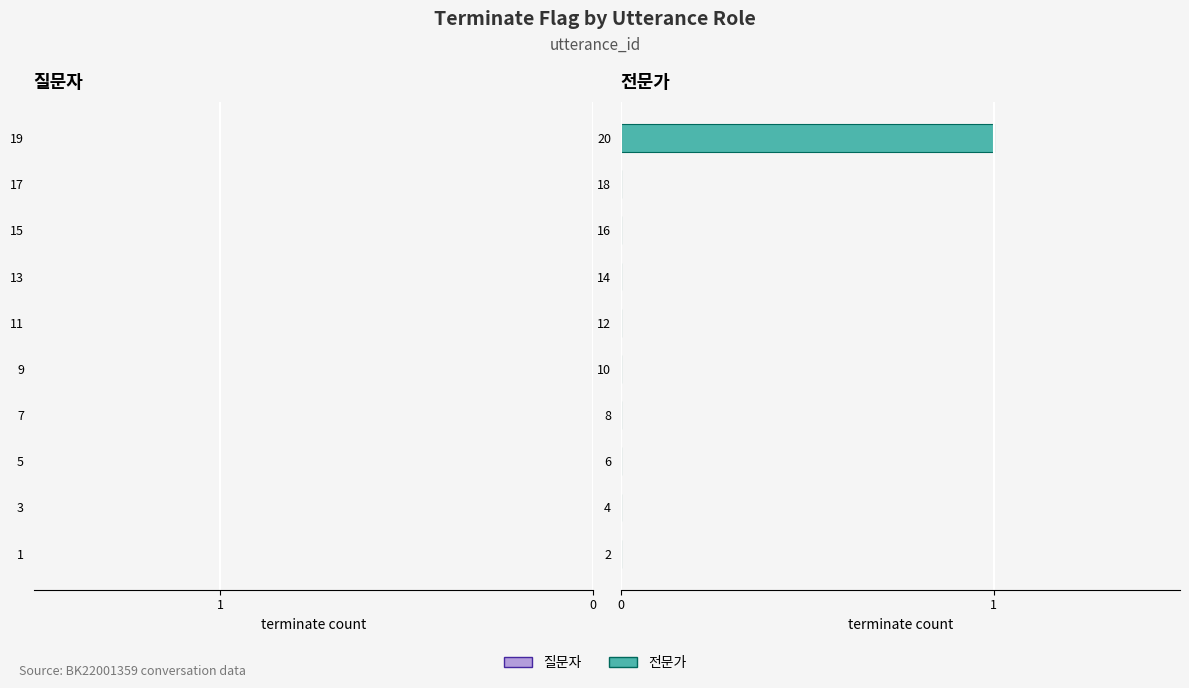

How many categories are shown in the chart?

10